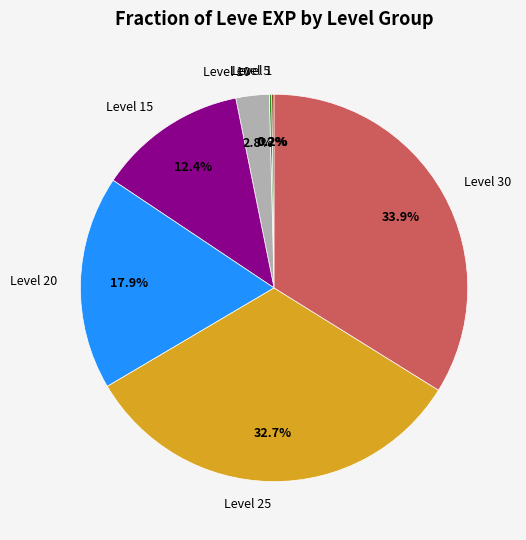

Does any single category account for the majority?

No